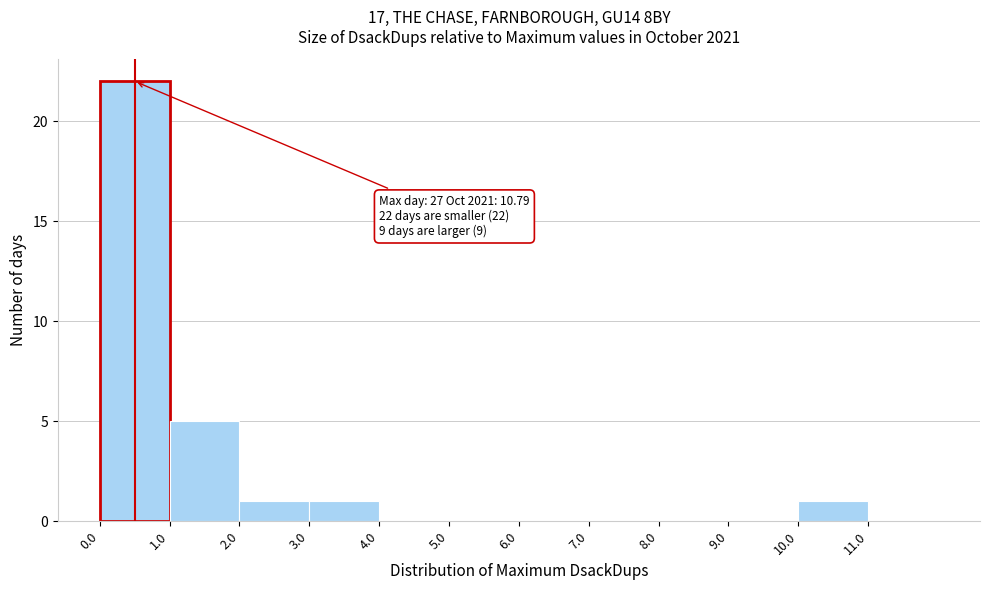

Which range on the x-axis has the tallest bar?

0 to 1